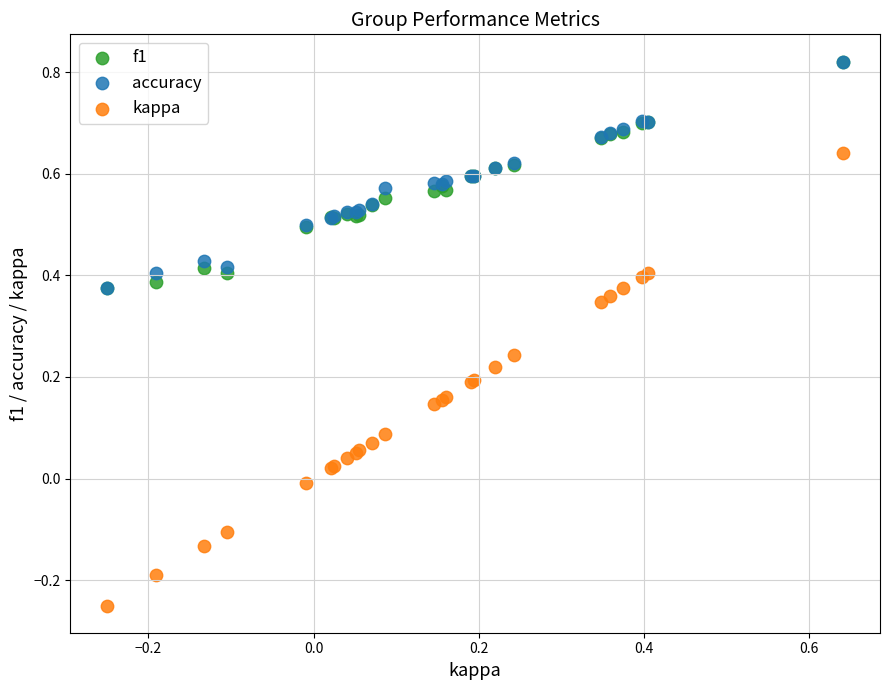

Which series has the largest Y range (max minus min)?

kappa